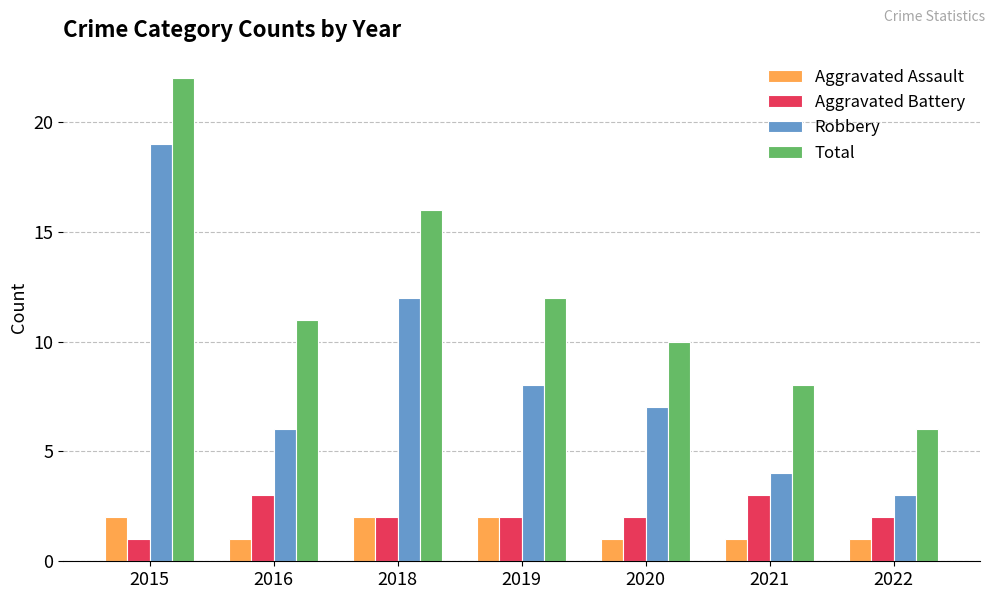

What is the difference between the Aggravated Battery values at 2015 and 2021?

2